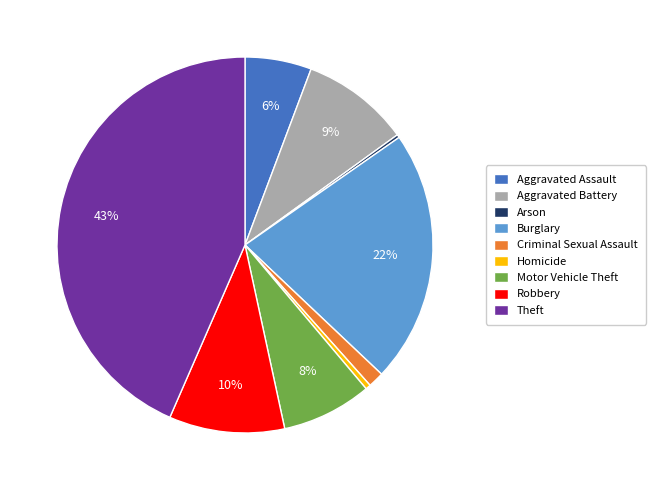

Which has a higher value, Motor Vehicle Theft or Aggravated Battery?

Aggravated Battery